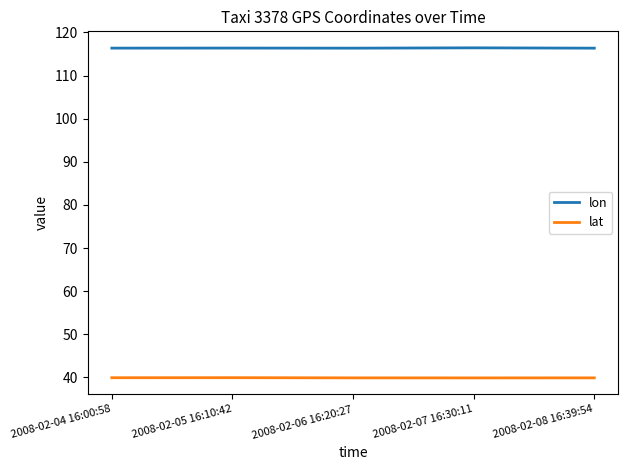

At how many categories does at least one series exceed 70?

5